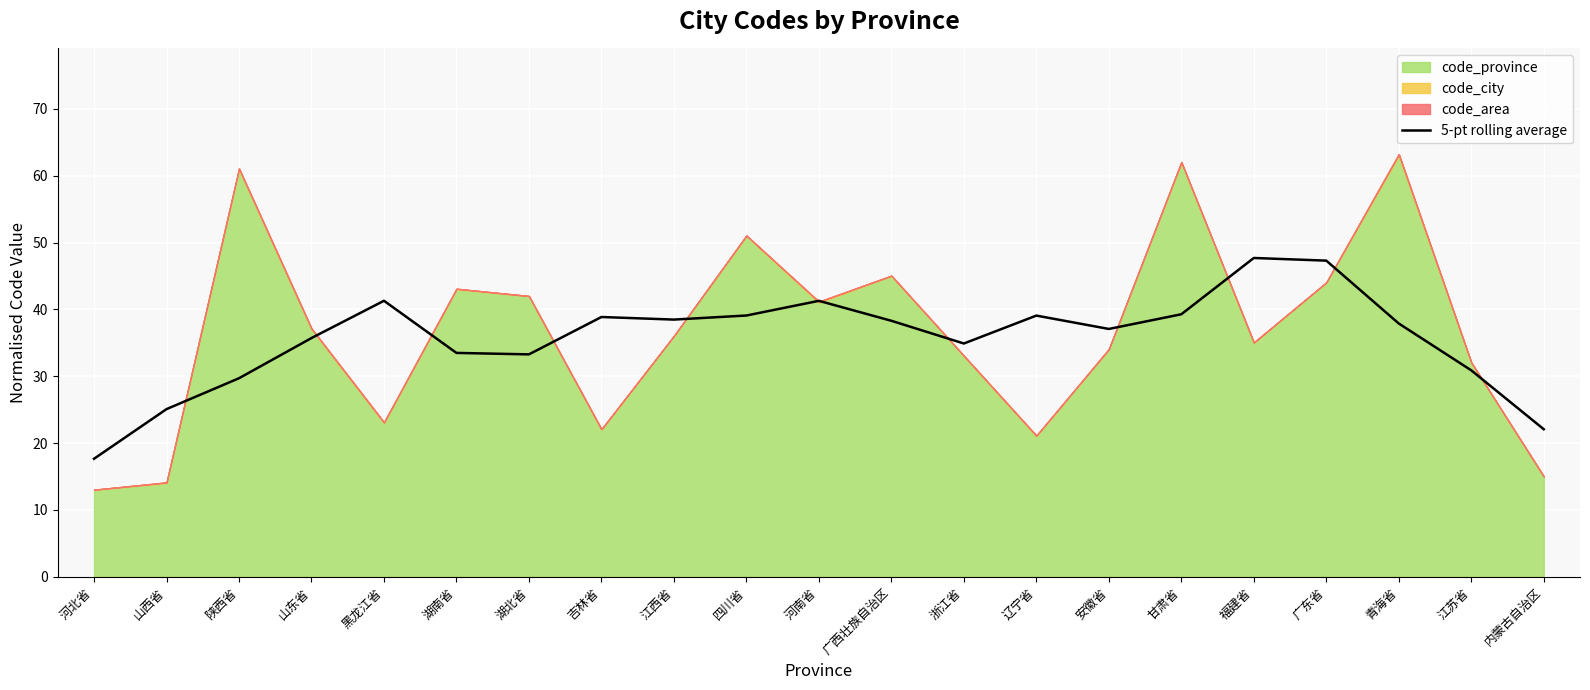

The 5-pt rolling average series shows 62.8 at 甘肃省. True or false?

False